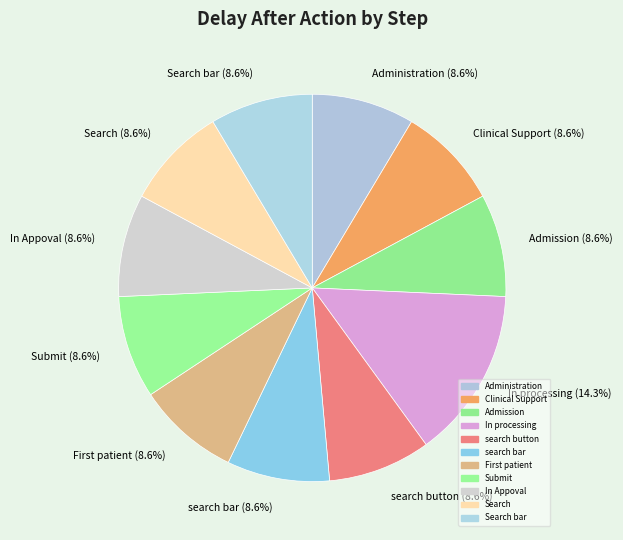

Is there any slice that represents more than half of the pie?

No